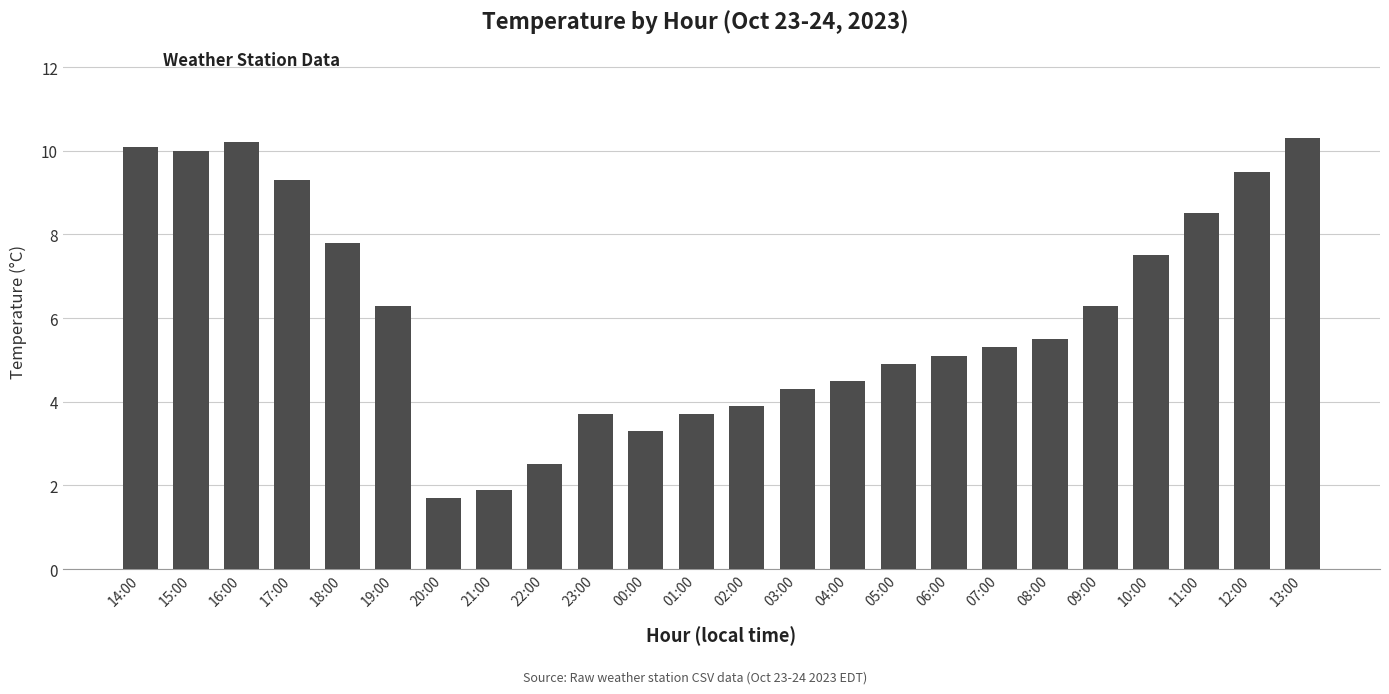

Reading left to right, transcribe all the data shown in this chart.

14:00=10.1	15:00=10.0	16:00=10.2	17:00=9.3	18:00=7.8	19:00=6.3	20:00=1.7	21:00=1.9	22:00=2.5	23:00=3.7	00:00=3.3	01:00=3.7	02:00=3.9	03:00=4.3	04:00=4.5	05:00=4.9	06:00=5.1	07:00=5.3	08:00=5.5	09:00=6.3	10:00=7.5	11:00=8.5	12:00=9.5	13:00=10.3